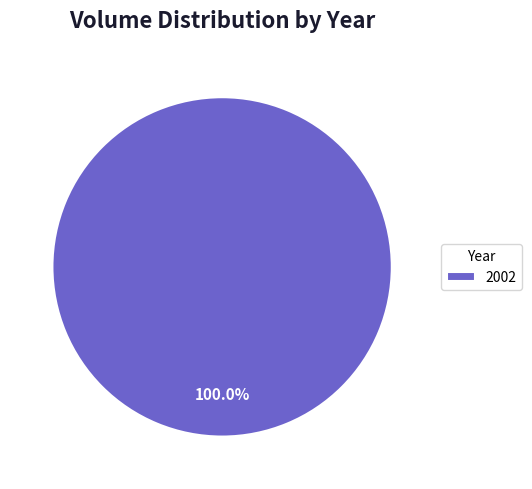

Count the number of slices in the pie.

1